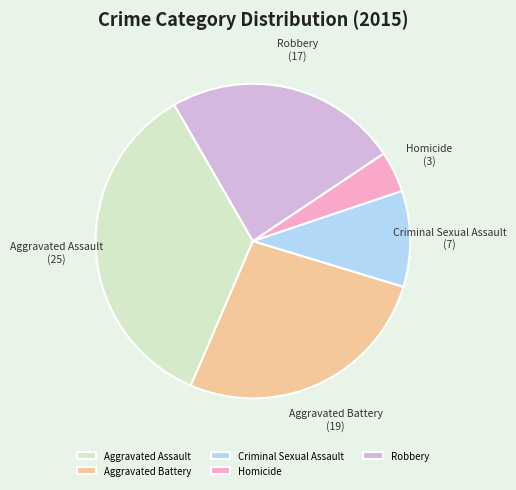

Which category has the smallest portion of the pie?

Homicide